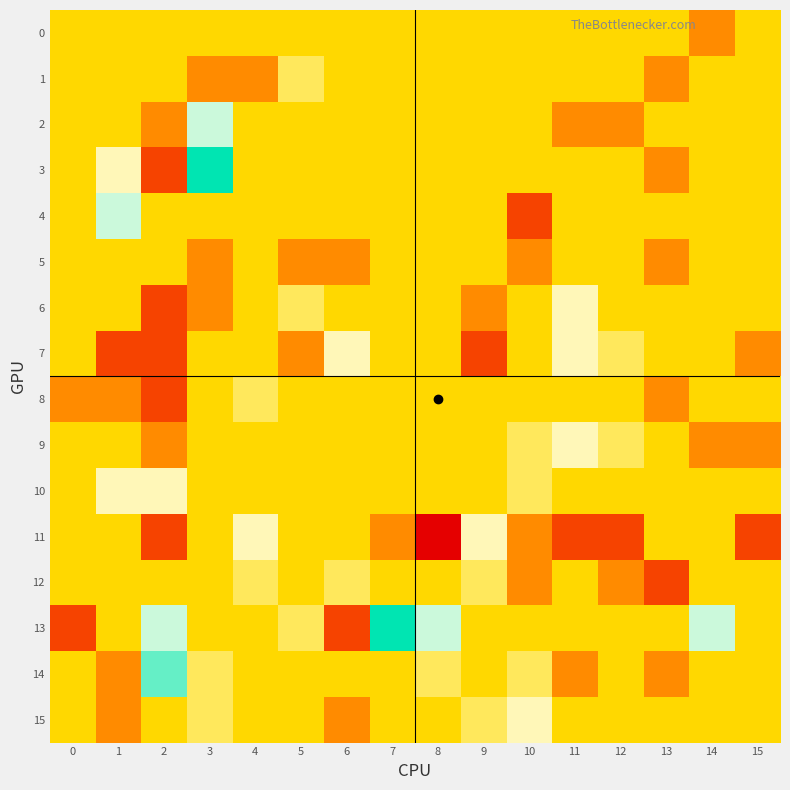

Reading left to right, list all the values displayed in this chart.

0: 0=0	1=0	2=0	3=0	4=0	5=0	6=0	7=0	8=0	9=0	10=0	11=0	12=0	13=0	14=-1	15=0
1: 0=0	1=0	2=0	3=-1	4=-1	5=1	6=0	7=0	8=0	9=0	10=0	11=0	12=0	13=-1	14=0	15=0
2: 0=0	1=0	2=-1	3=3	4=0	5=0	6=0	7=0	8=0	9=0	10=0	11=-1	12=-1	13=0	14=0	15=0
3: 0=0	1=2	2=-2	3=5	4=0	5=0	6=0	7=0	8=0	9=0	10=0	11=0	12=0	13=-1	14=0	15=0
4: 0=0	1=3	2=0	3=0	4=0	5=0	6=0	7=0	8=0	9=0	10=-2	11=0	12=0	13=0	14=0	15=0
5: 0=0	1=0	2=0	3=-1	4=0	5=-1	6=-1	7=0	8=0	9=0	10=-1	11=0	12=0	13=-1	14=0	15=0
6: 0=0	1=0	2=-2	3=-1	4=0	5=1	6=0	7=0	8=0	9=-1	10=0	11=2	12=0	13=0	14=0	15=0
7: 0=0	1=-2	2=-2	3=0	4=0	5=-1	6=2	7=0	8=0	9=-2	10=0	11=2	12=1	13=0	14=0	15=-1
8: 0=-1	1=-1	2=-2	3=0	4=1	5=0	6=0	7=0	8=0	9=0	10=0	11=0	12=0	13=-1	14=0	15=0
9: 0=0	1=0	2=-1	3=0	4=0	5=0	6=0	7=0	8=0	9=0	10=1	11=2	12=1	13=0	14=-1	15=-1
10: 0=0	1=2	2=2	3=0	4=0	5=0	6=0	7=0	8=0	9=0	10=1	11=0	12=0	13=0	14=0	15=0
11: 0=0	1=0	2=-2	3=0	4=2	5=0	6=0	7=-1	8=-3	9=2	10=-1	11=-2	12=-2	13=0	14=0	15=-2
12: 0=0	1=0	2=0	3=0	4=1	5=0	6=1	7=0	8=0	9=1	10=-1	11=0	12=-1	13=-2	14=0	15=0
13: 0=-2	1=0	2=3	3=0	4=0	5=1	6=-2	7=5	8=3	9=0	10=0	11=0	12=0	13=0	14=3	15=0
14: 0=0	1=-1	2=4	3=1	4=0	5=0	6=0	7=0	8=1	9=0	10=1	11=-1	12=0	13=-1	14=0	15=0
15: 0=0	1=-1	2=0	3=1	4=0	5=0	6=-1	7=0	8=0	9=1	10=2	11=0	12=0	13=0	14=0	15=0